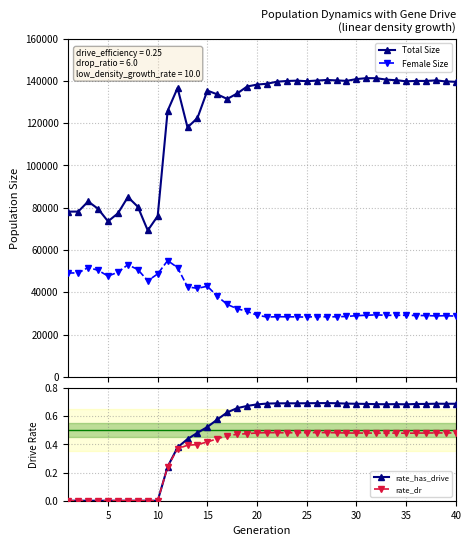

What is the value of the Female Size point at the 32nd from the left?

29297